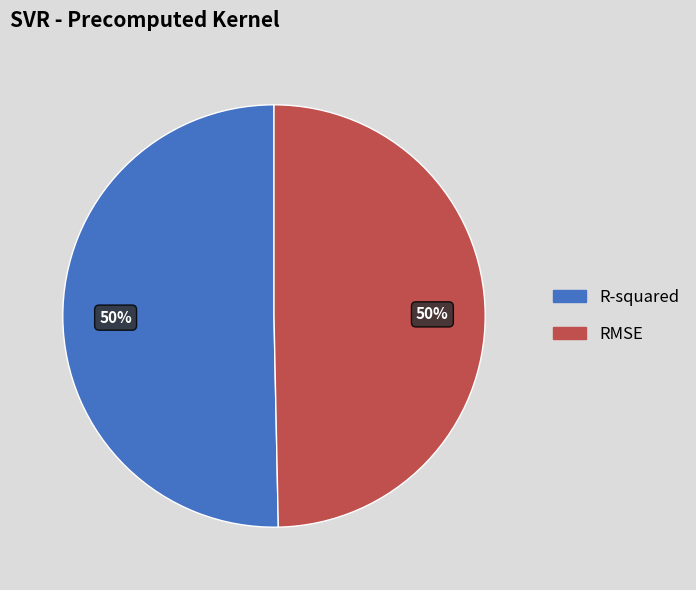

To the nearest percent, what is the combined percentage of RMSE and R-squared?

100%